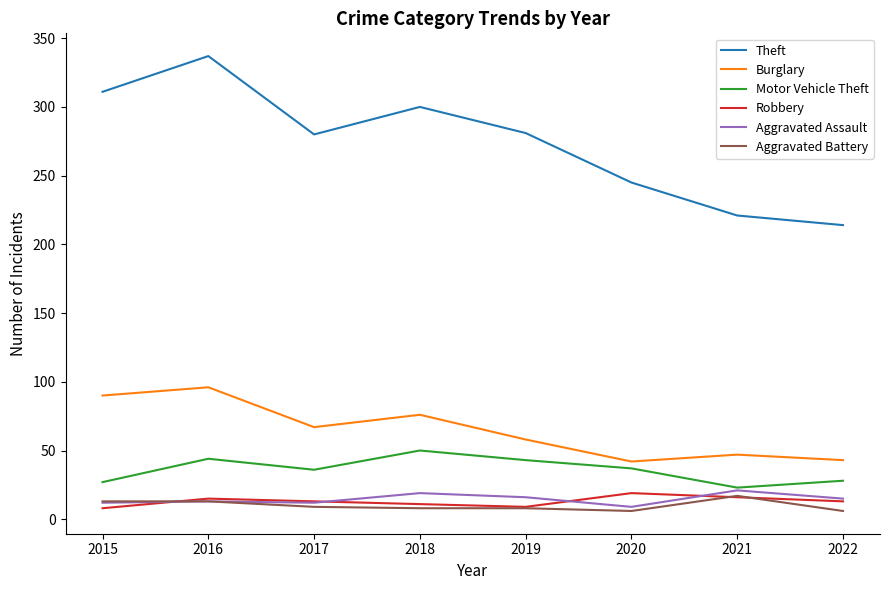

Is the value of Motor Vehicle Theft at 2018 greater than the value of Robbery at 2021?

Yes